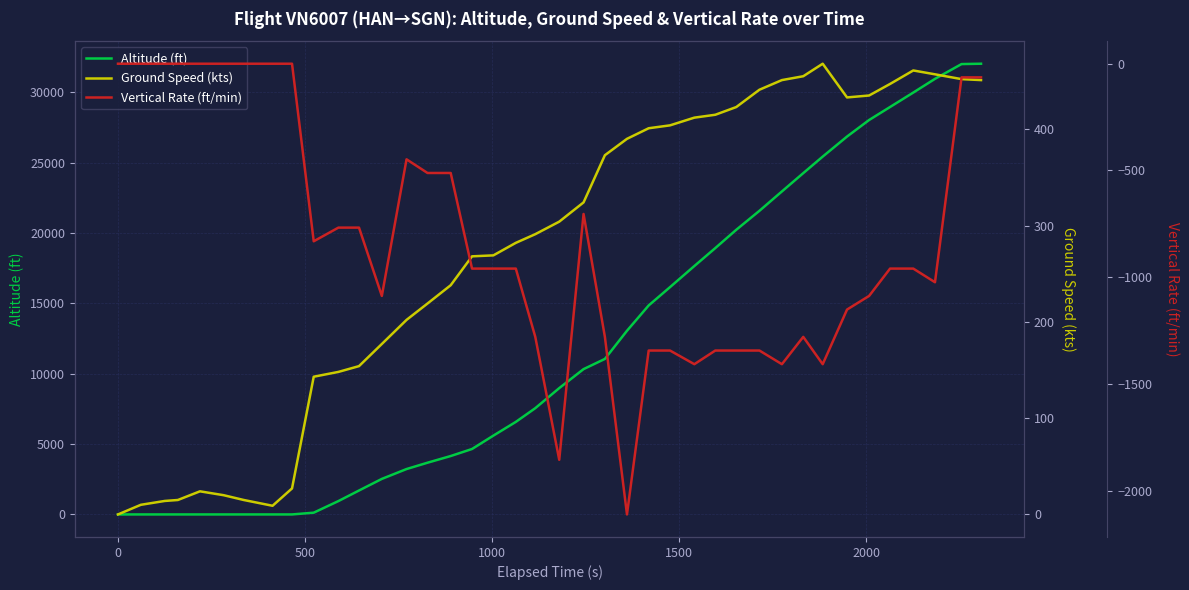

What is the maximum value for Altitude (ft)?

32025